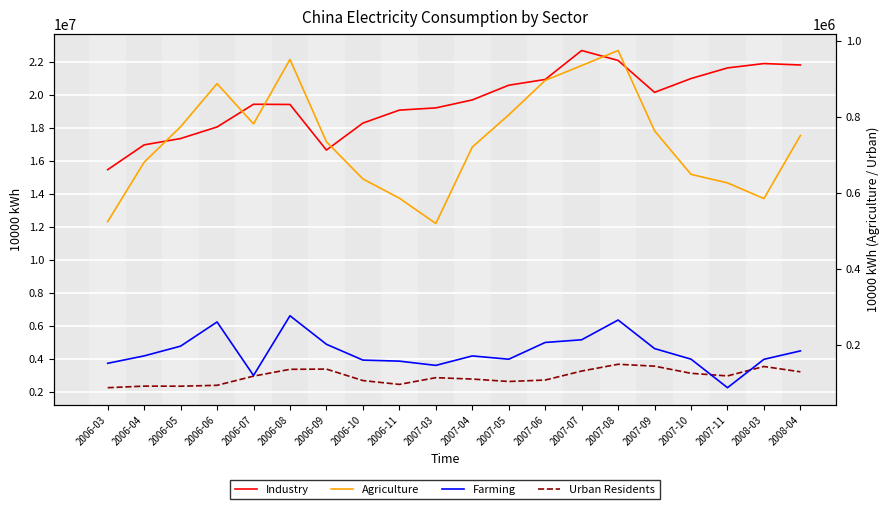

Reading left to right, list all the values displayed in this chart.

Industry: 2006-03=15460283	2006-04=16965013	2006-05=17349587	2006-06=18050371	2006-07=19427515	2006-08=19414982	2006-09=16649562	2006-10=18285781	2006-11=19072939	2007-03=19207052	2007-04=19690410	2007-05=20583183	2007-06=20931370	2007-07=22687134	2007-08=22085092	2007-09=20149834	2007-10=20987711	2007-11=21632046	2008-03=21897195	2008-04=21810517
Urban Residents: 2006-03=2236356	2006-04=2331819	2006-05=2326951	2006-06=2381504	2006-07=2938119	2006-08=3350566	2006-09=3365046	2006-10=2669137	2006-11=2435920	2007-03=2843702	2007-04=2760207	2007-05=2612861	2007-06=2699928	2007-07=3245391	2007-08=3657427	2007-09=3542839	2007-10=3108602	2007-11=2950696	2008-03=3522516	2008-04=3198915
Agriculture: 2006-03=523297	2006-04=679689	2006-05=773016	2006-06=886543	2006-07=780679	2006-08=950289	2006-09=733508	2006-10=635725	2006-11=585126	2007-03=518503	2007-04=719537	2007-05=804254	2007-06=895046	2007-07=934125	2007-08=973666	2007-09=762334	2007-10=647745	2007-11=625323	2008-03=584083	2008-04=750014
Farming: 2006-03=150582	2006-04=170060	2006-05=195750	2006-06=259372	2006-07=118508	2006-08=275713	2006-09=200613	2006-10=159029	2006-11=156281	2007-03=145087	2007-04=169993	2007-05=161300	2007-06=205423	2007-07=212456	2007-08=264488	2007-09=189296	2007-10=161500	2007-11=86379	2008-03=161098	2008-04=183192